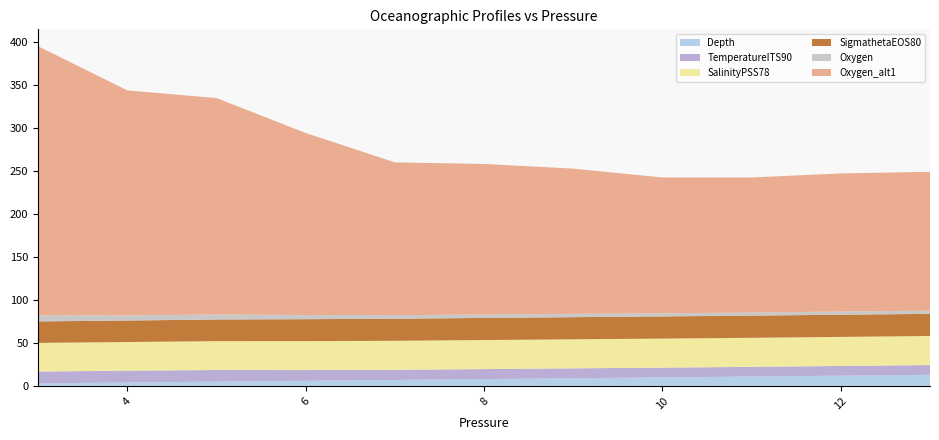

Reading left to right, extract all data points from this chart.

Depth: 3=3.0	4=4.0	5=5.0	6=6.0	7=7.0	8=7.9	9=8.9	10=9.9	11=10.9	12=11.9	13=12.9
TemperatureITS90: 3=13.7	4=13.7	5=13.5	6=12.5	7=11.8	8=11.6	9=11.5	10=11.3	11=11.2	12=11.3	13=11.4
SalinityPSS78: 3=33.4	4=33.4	5=33.6	6=33.7	7=33.8	8=33.8	9=33.8	10=33.8	11=33.8	12=33.8	13=33.8
SigmathetaEOS80: 3=25.0	4=25.0	5=25.2	6=25.5	7=25.7	8=25.7	9=25.8	10=25.8	11=25.8	12=25.8	13=25.8
Oxygen: 3=7.2	4=6.0	5=5.8	6=4.9	7=4.1	8=4.0	9=3.9	10=3.6	11=3.6	12=3.7	13=3.7
Oxygen_alt1: 3=312.9	4=261.8	5=251.9	6=211.8	7=177.9	8=175.2	9=169.0	10=158.1	11=157.2	12=160.7	13=161.5